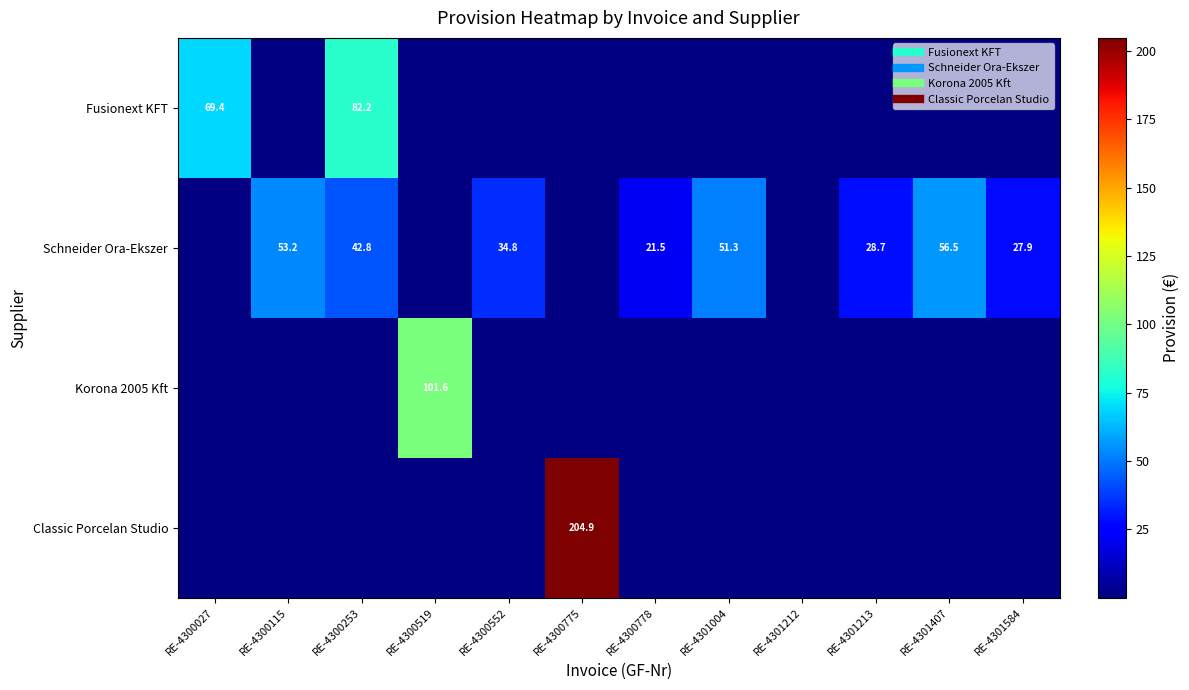

What is the difference between the maximum and second lowest values in the Fusionext KFT series?

82.2